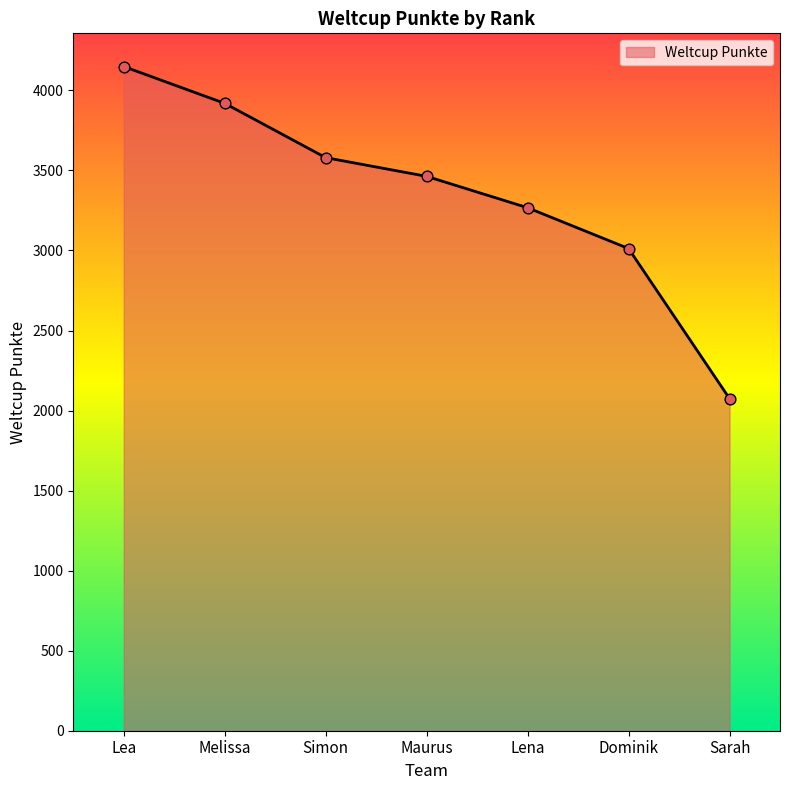

What is the change in value from Dominik to Sarah?

-937